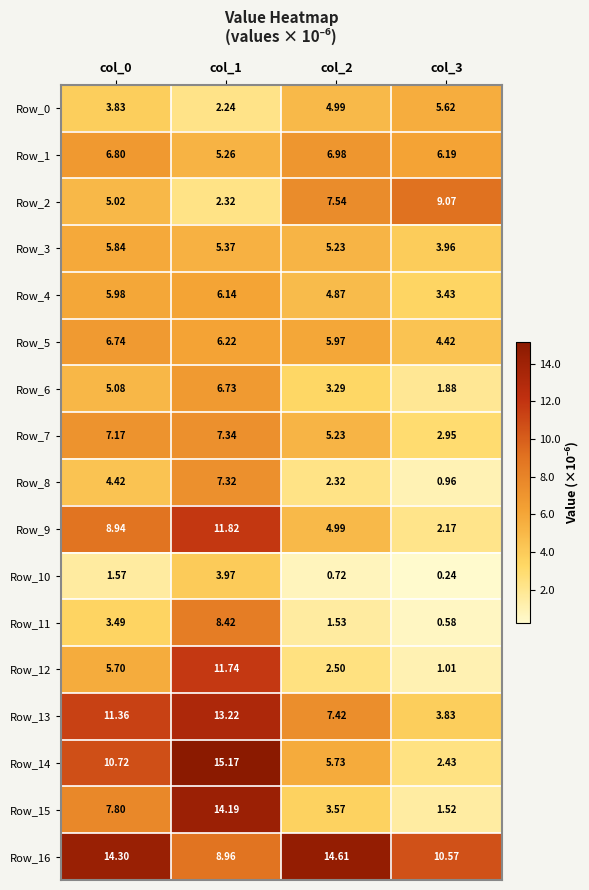

Is the value of Row_0 at col_2 greater than the value of Row_14 at col_0?

No